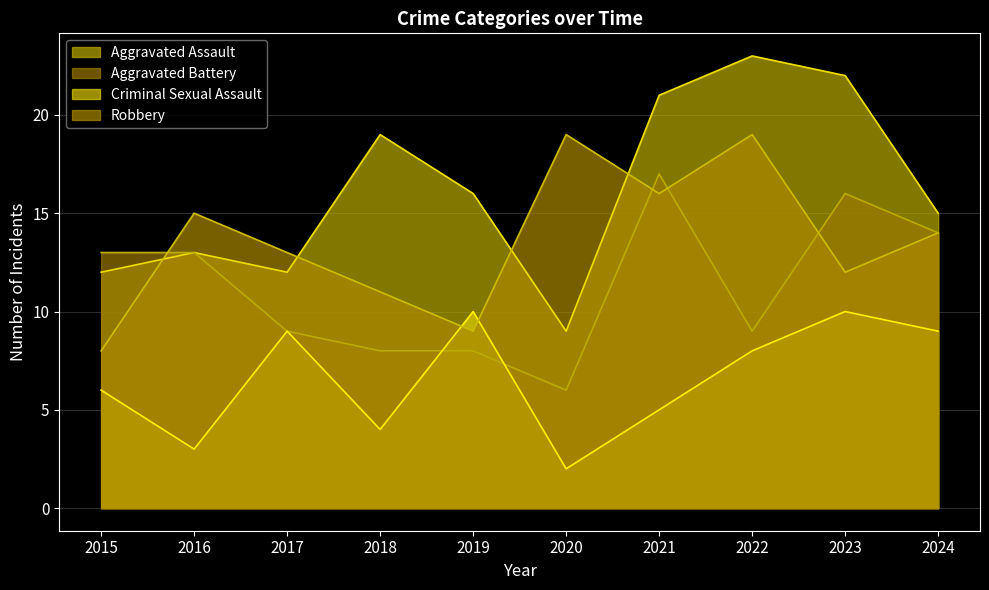

Rank the series at 2024 from lowest to highest value.

Criminal Sexual Assault, Aggravated Battery, Robbery, Aggravated Assault